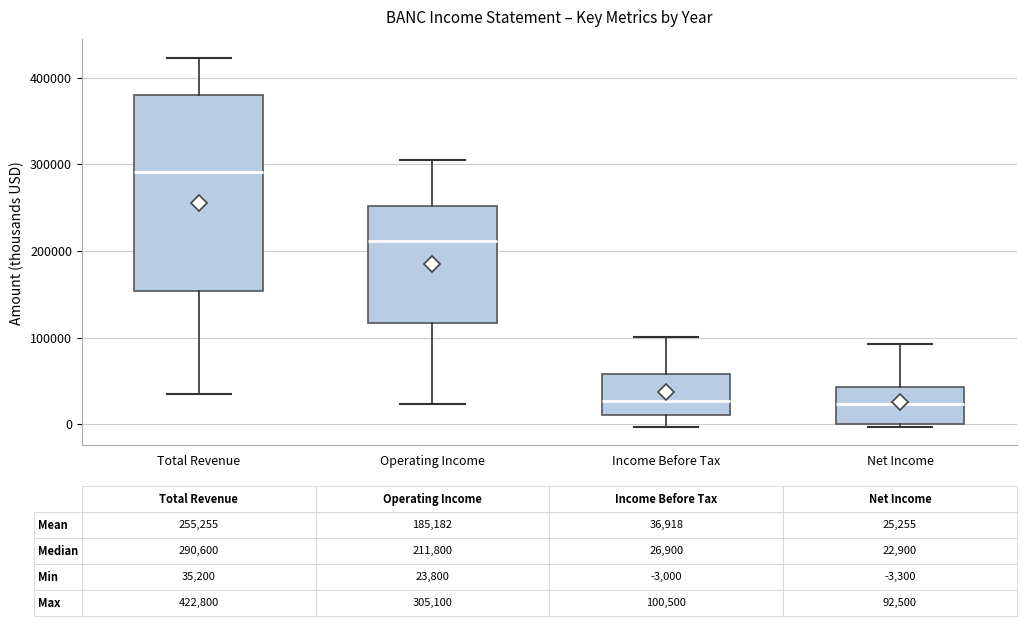

Comparing the boxes themselves (not the whiskers), which one is the tallest?

Total Revenue